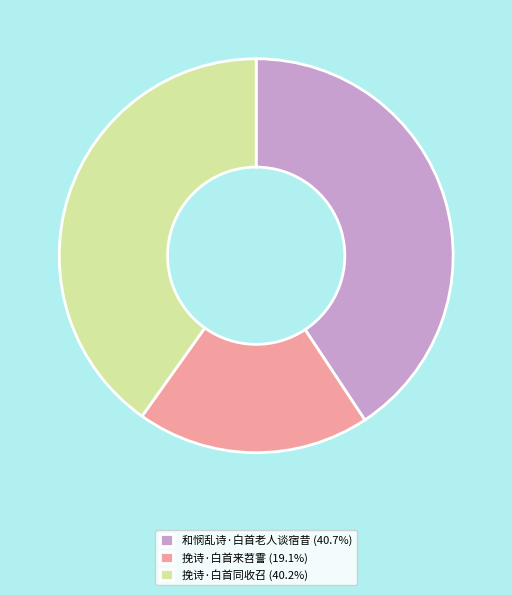

Between 和悯乱诗·白首老人谈宿昔 and 挽诗·白首来苕霅, which is larger?

和悯乱诗·白首老人谈宿昔